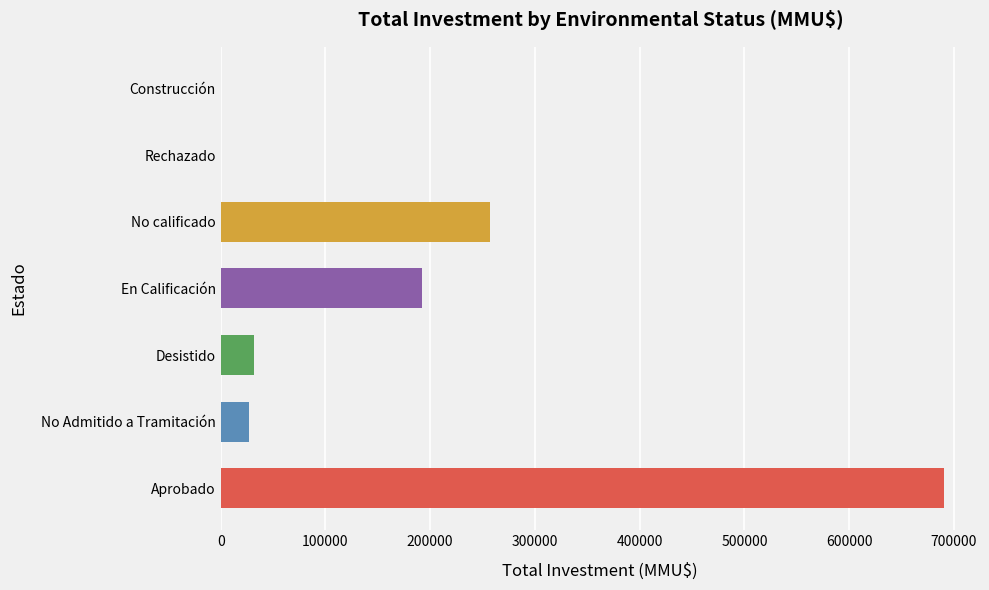

True or false: the data shows 690325 at Aprobado.

True